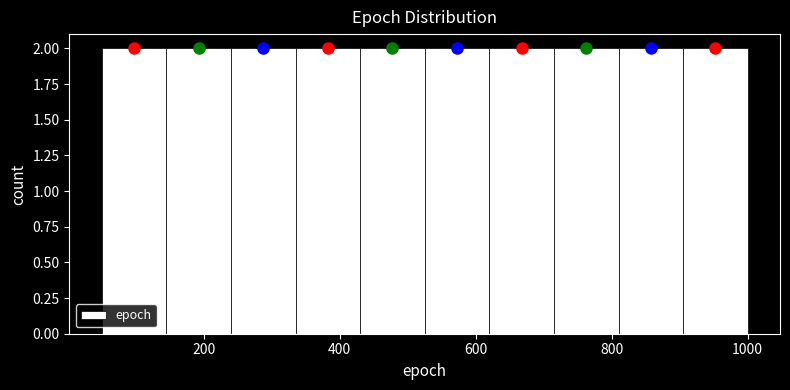

Reading left to right, transcribe this chart: for each bar, give the range it covers on the x-axis and its height. Neither the bar edges nor the heights are printed on the chart, so give them approximately, as read against the axes.

50 to 145: 2
145 to 240: 2
240 to 335: 2
335 to 430: 2
430 to 525: 2
525 to 620: 2
620 to 715: 2
715 to 810: 2
810 to 905: 2
905 to 1000: 2